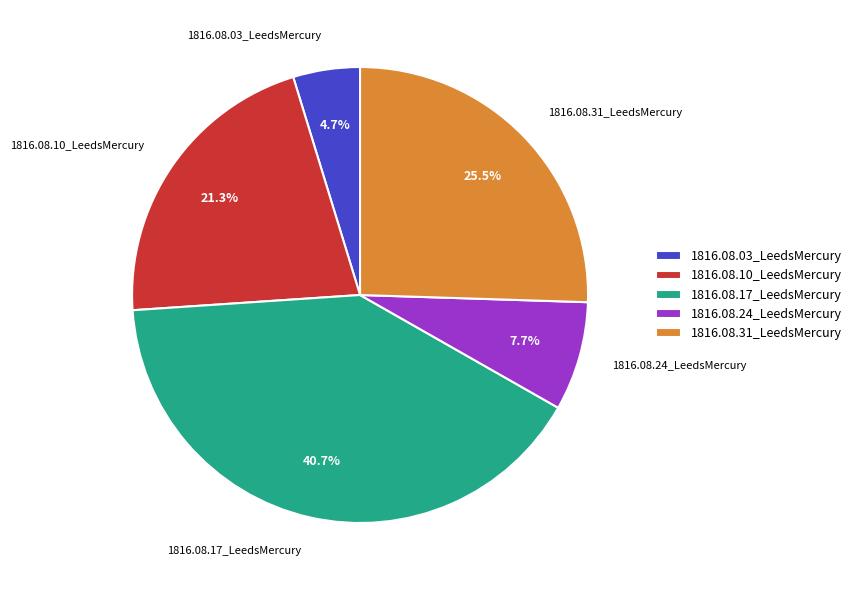

What portion of the pie excludes 1816.08.17_LeedsMercury?

59.3%